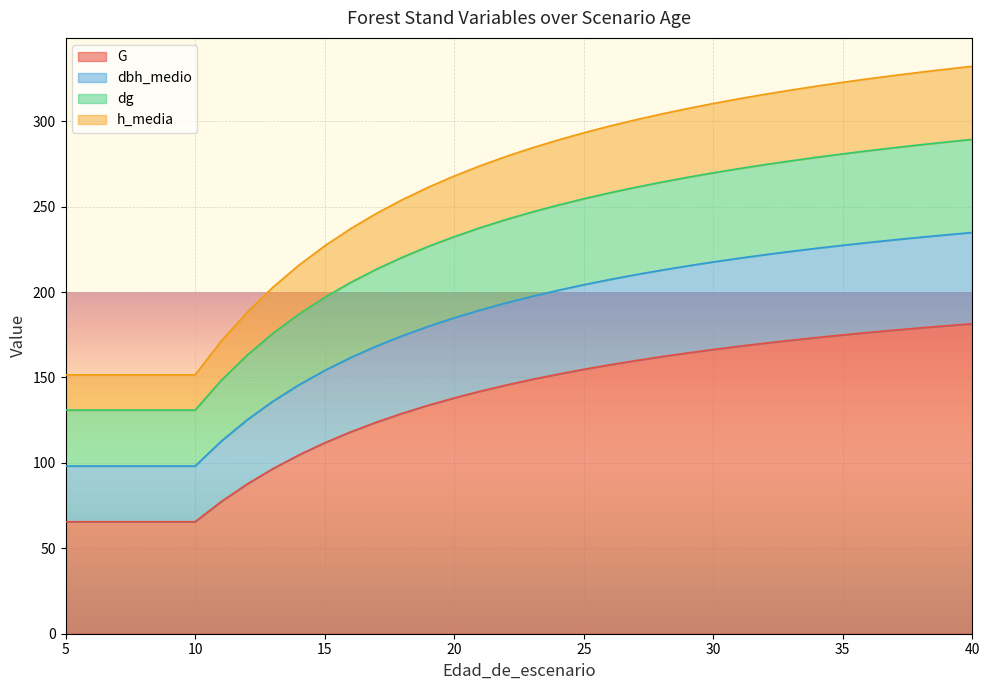

What is the minimum value for G?

65.5